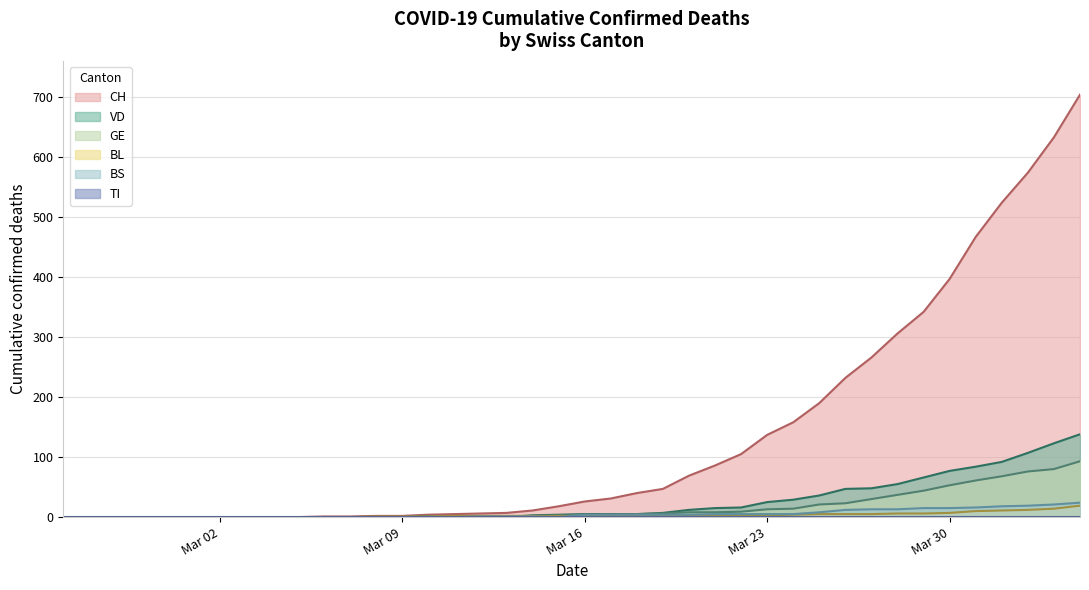

Which series has the widest spread of values?

CH